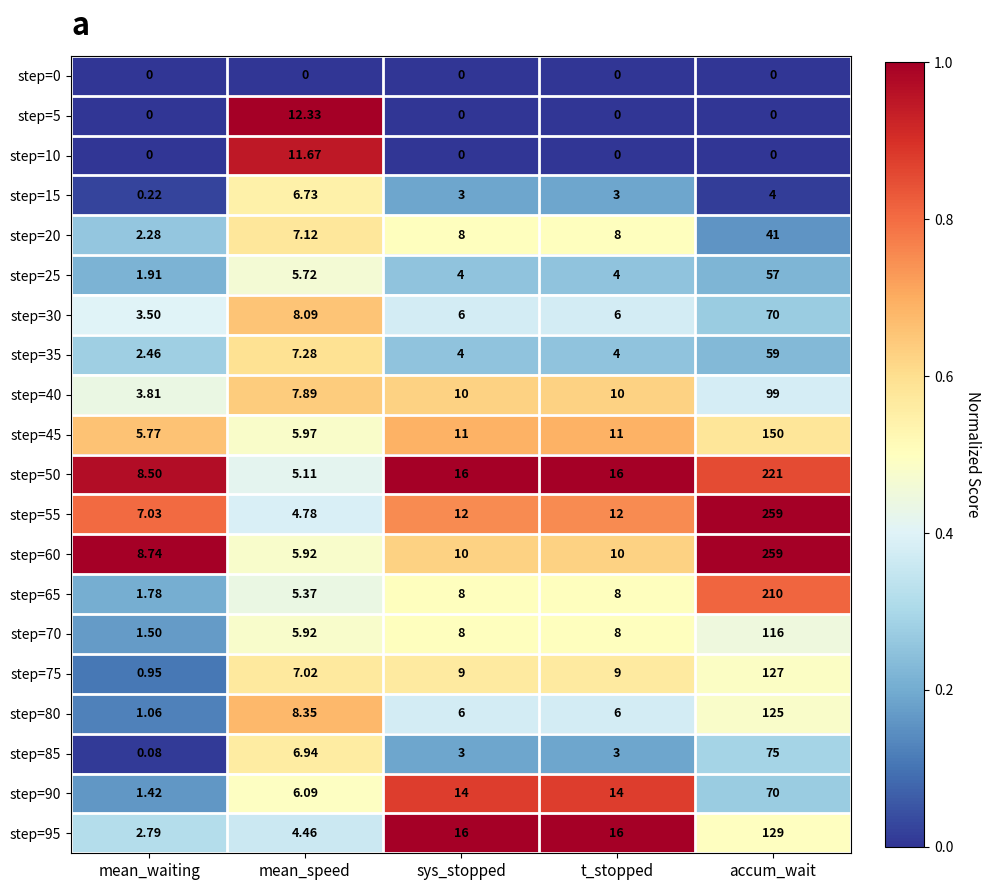

At which category does the chart reach its peak across all series?

accum_wait